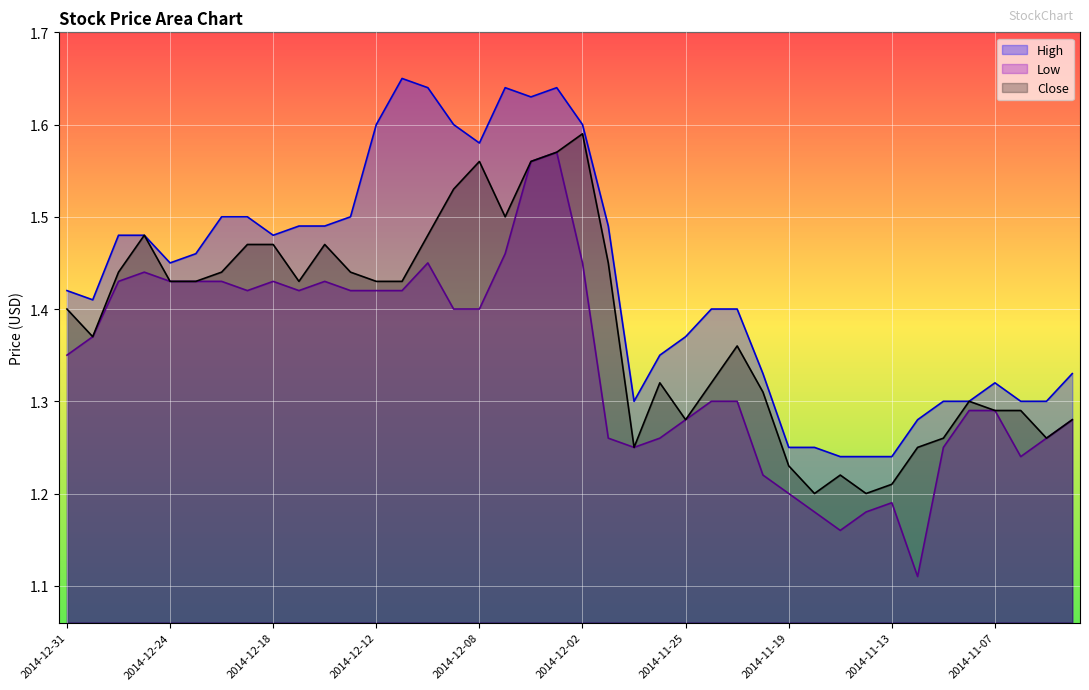

Count the High values in the range 1 to 2.

40